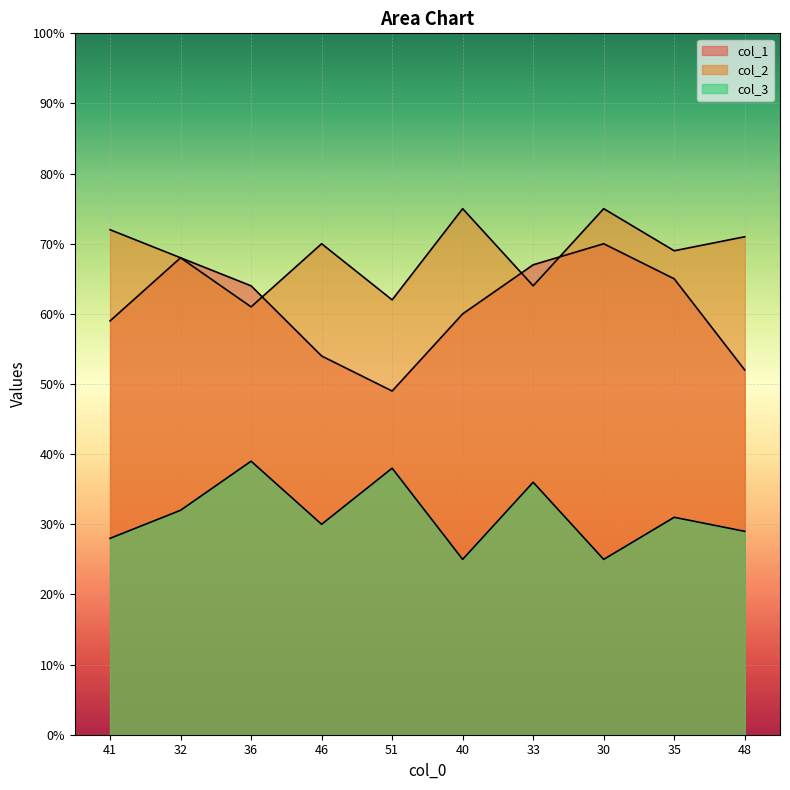

Which category has the lowest value in the col_3 series?

40